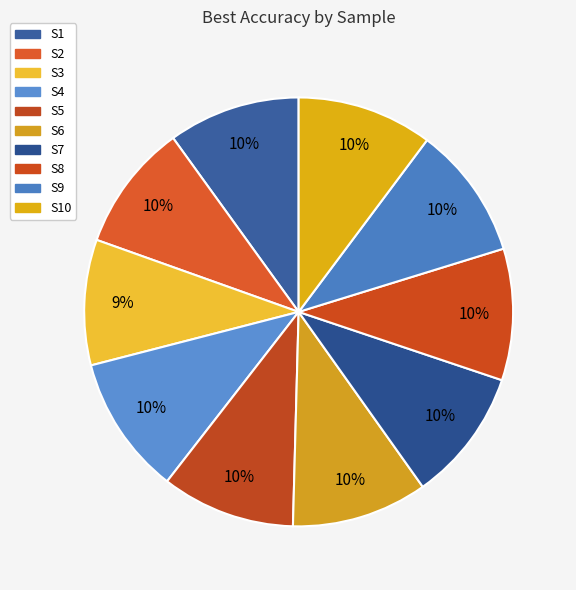

Rank the categories by value from lowest to highest.

S3, S2, S8, S1, S7, S9, S5, S10, S6, S4